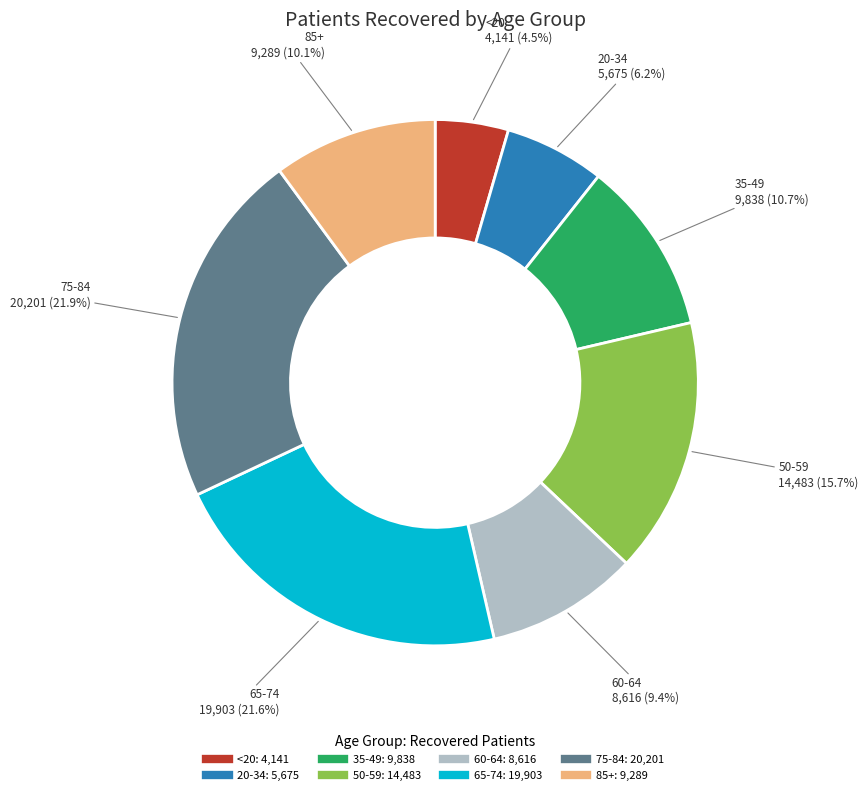

Is there any slice that represents more than half of the pie?

No